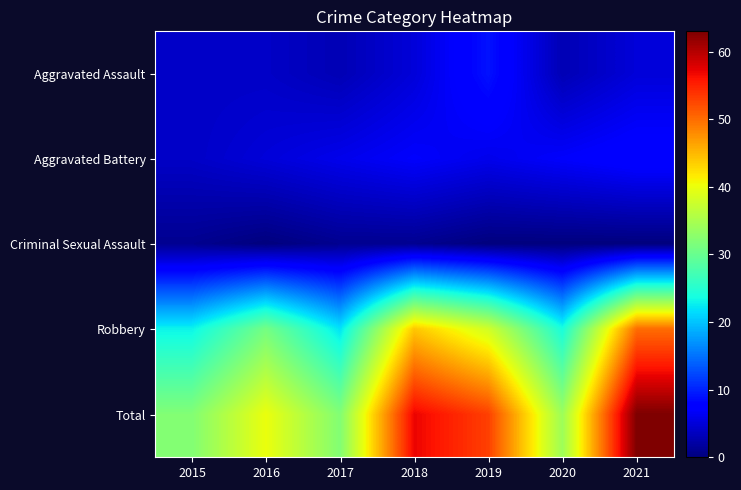

What is the greatest value displayed?

63